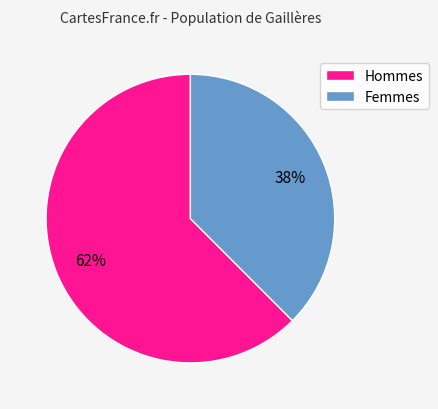

Is the sum of Femmes and Hommes greater than half?

Yes